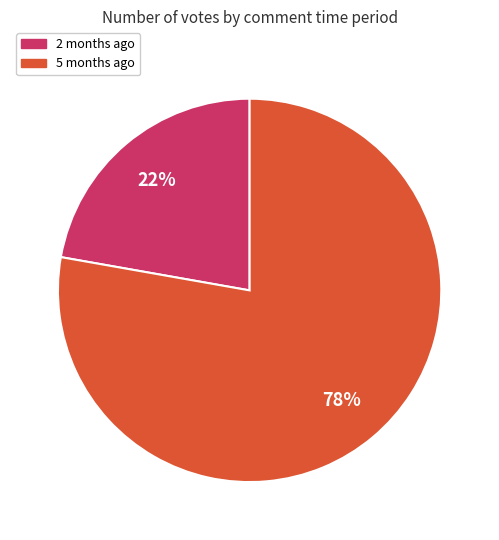

How many segments does this pie chart have?

2